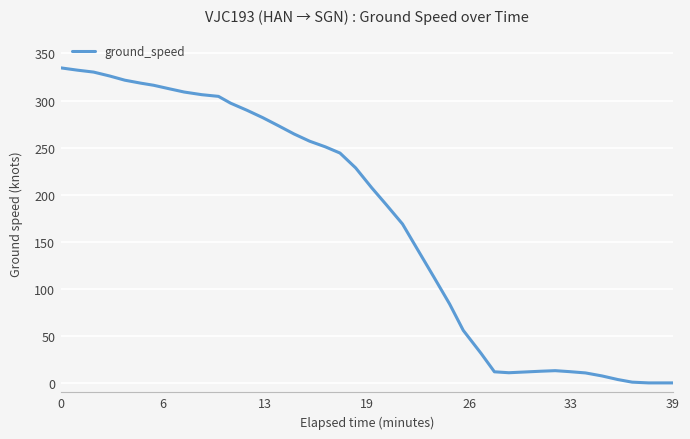

What is the difference between the maximum and minimum values?

334.7